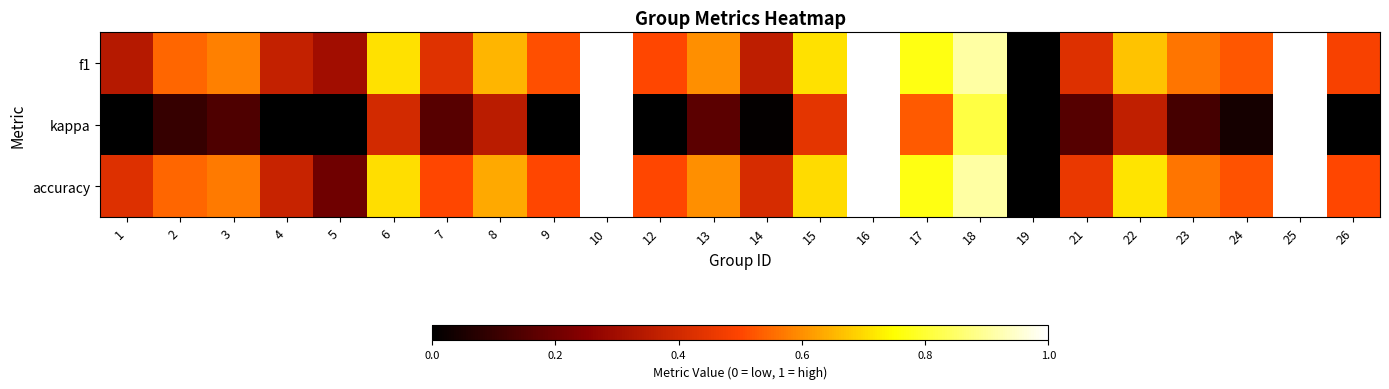

Rank the series at 17 from highest to lowest value.

accuracy, f1, kappa